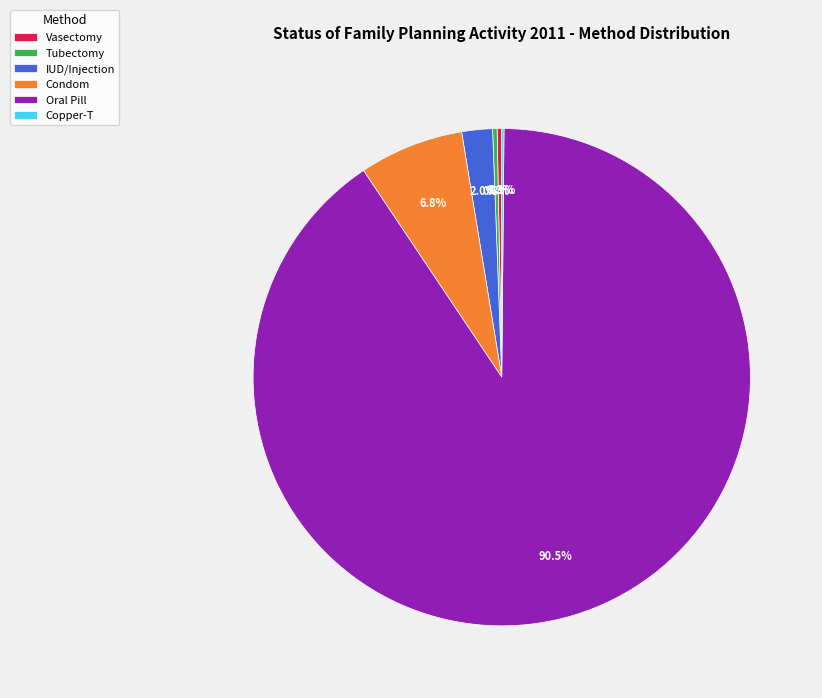

Which has a higher value, Condom or Tubectomy?

Condom